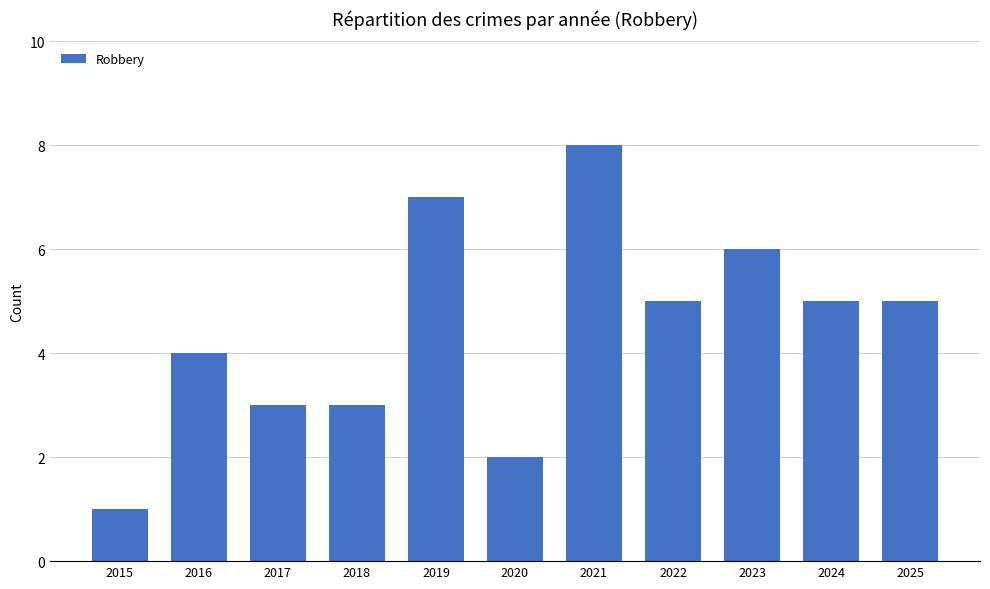

Which has a higher value, 2021 or 2022?

2021